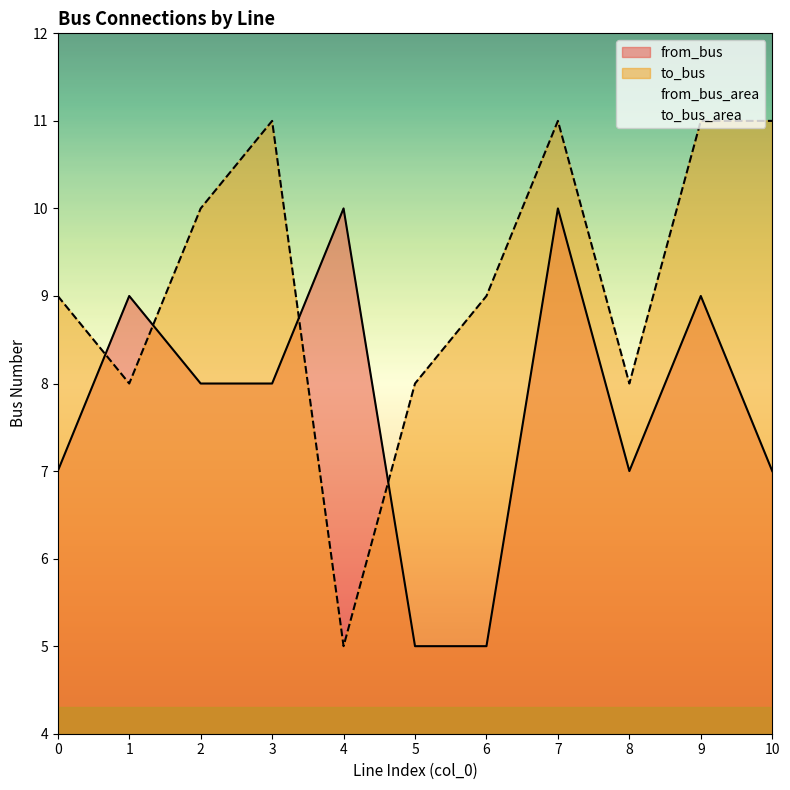

Where is the first local minimum for from_bus?

8